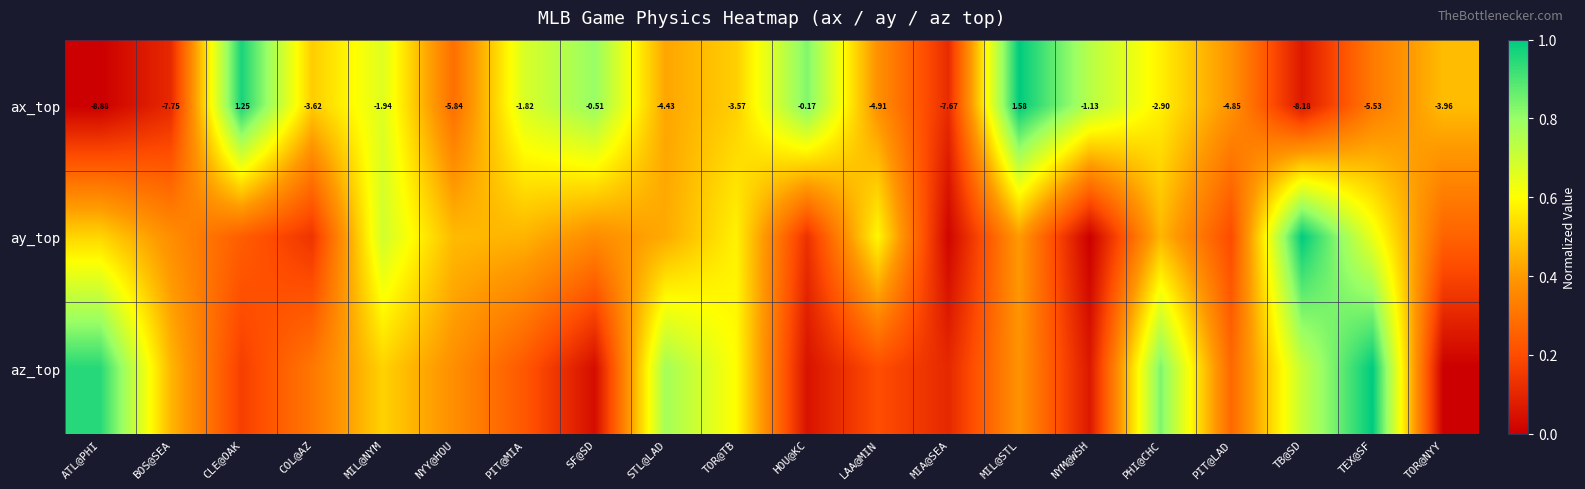

Rank the categories by ax_top value from lowest to highest.

ATL@PHI, TB@SD, BOS@SEA, MIA@SEA, NYY@HOU, TEX@SF, LAA@MIN, PIT@LAD, STL@LAD, TOR@NYY, COL@AZ, TOR@TB, PHI@CHC, MIL@NYM, PIT@MIA, NYM@WSH, SF@SD, HOU@KC, CLE@OAK, MIL@STL